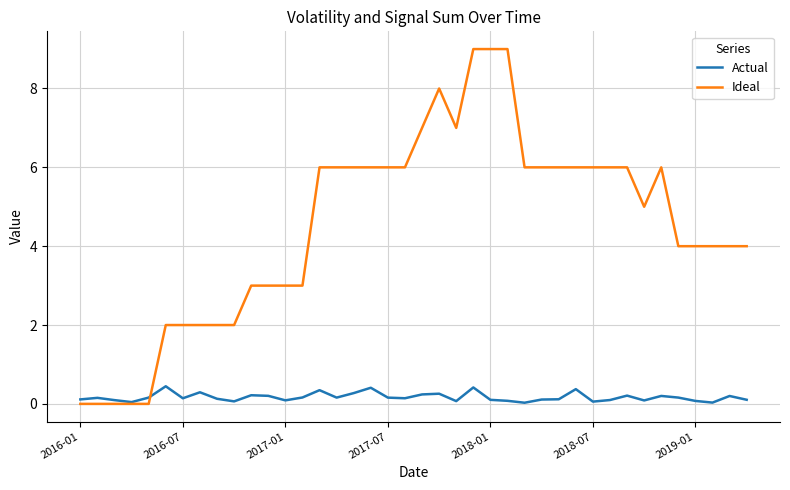

Which series has the widest spread of values?

Ideal